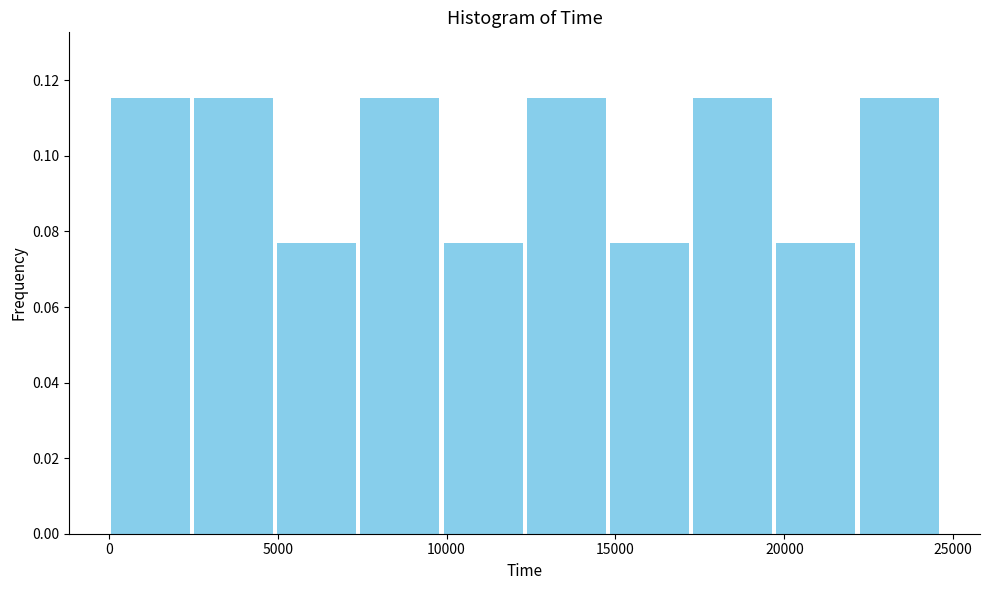

How tall is the bar that spans 22000 to 24500 on the x-axis? Neither the bar edges nor the heights are printed on the chart, so give them approximately, as read against the axes.

0.116